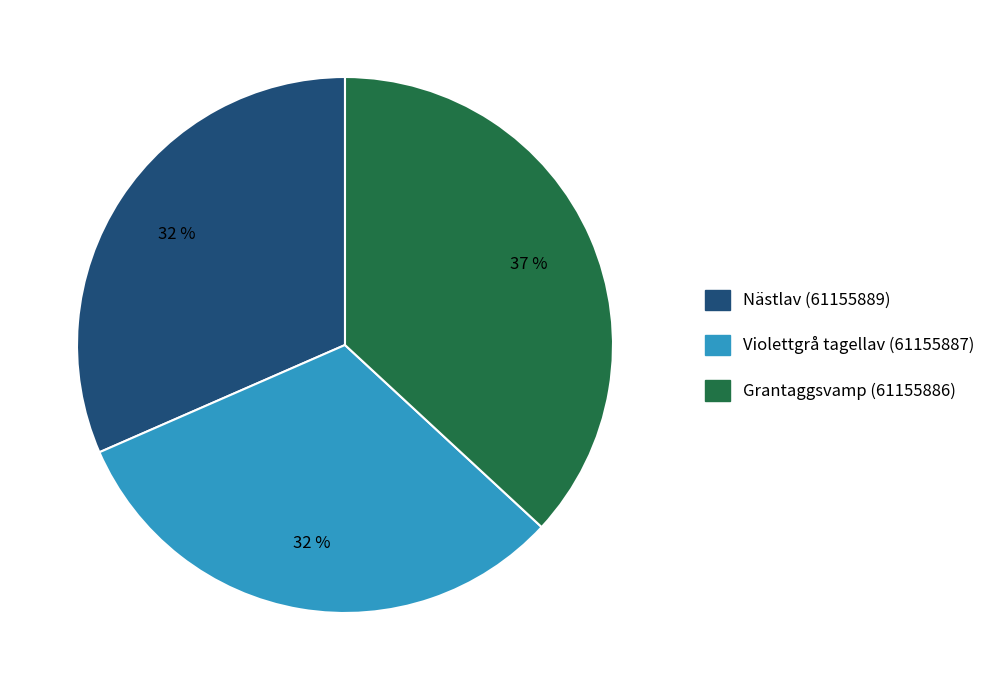

Is there a majority slice in this chart?

No